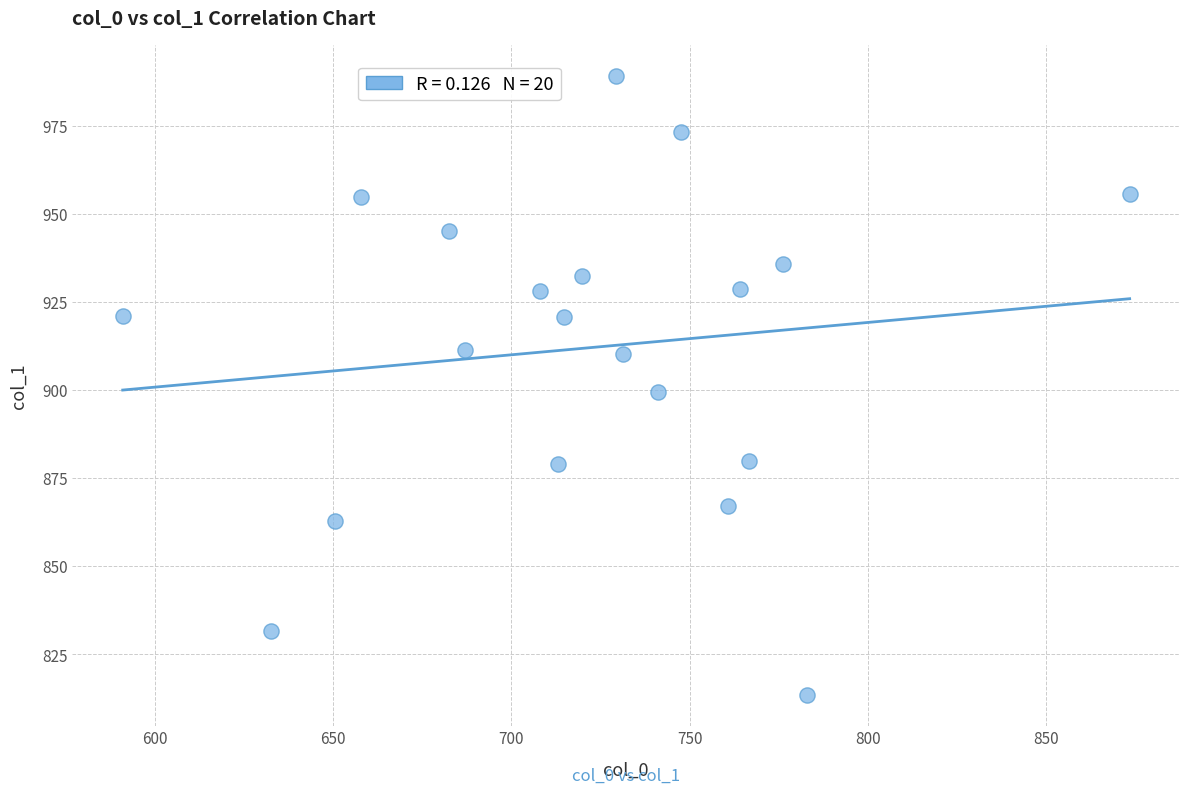

What is the range of X values (max minus min)?

282.5